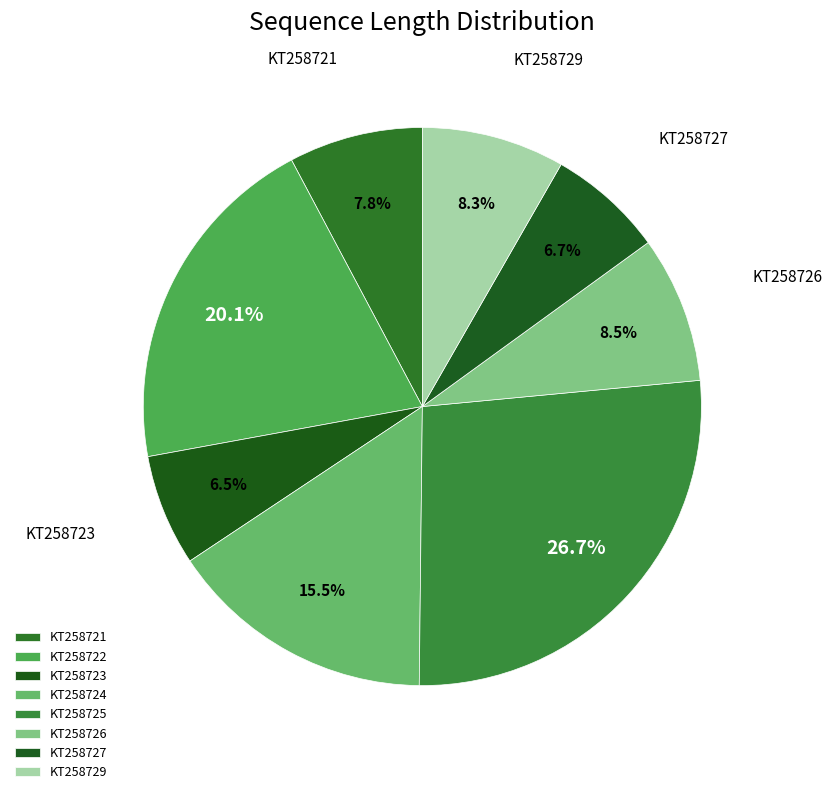

What percentage is the KT258727 slice, to the nearest percent?

7%